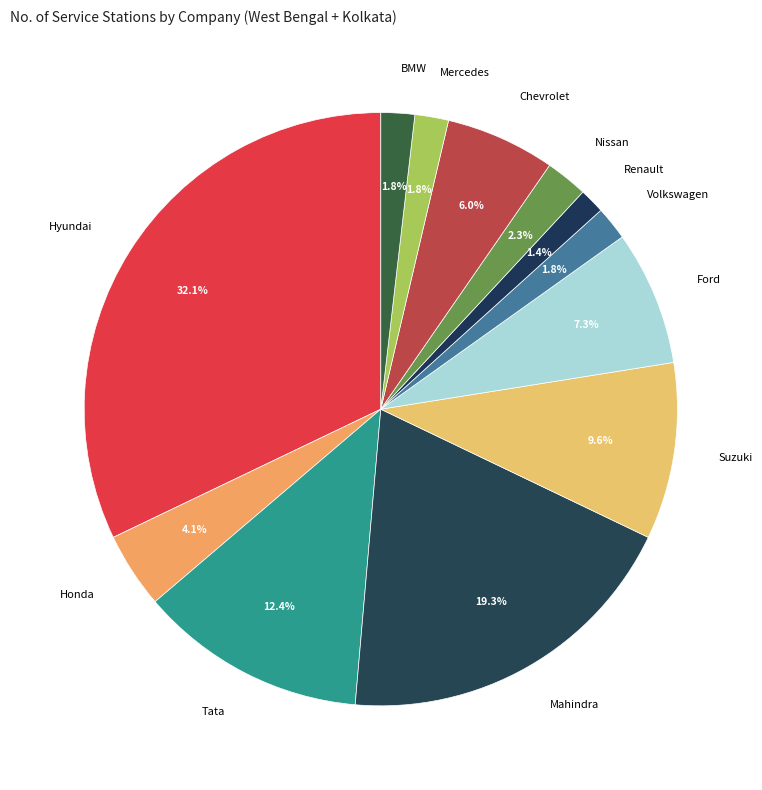

What percentage is the Renault slice, to the nearest percent?

1%